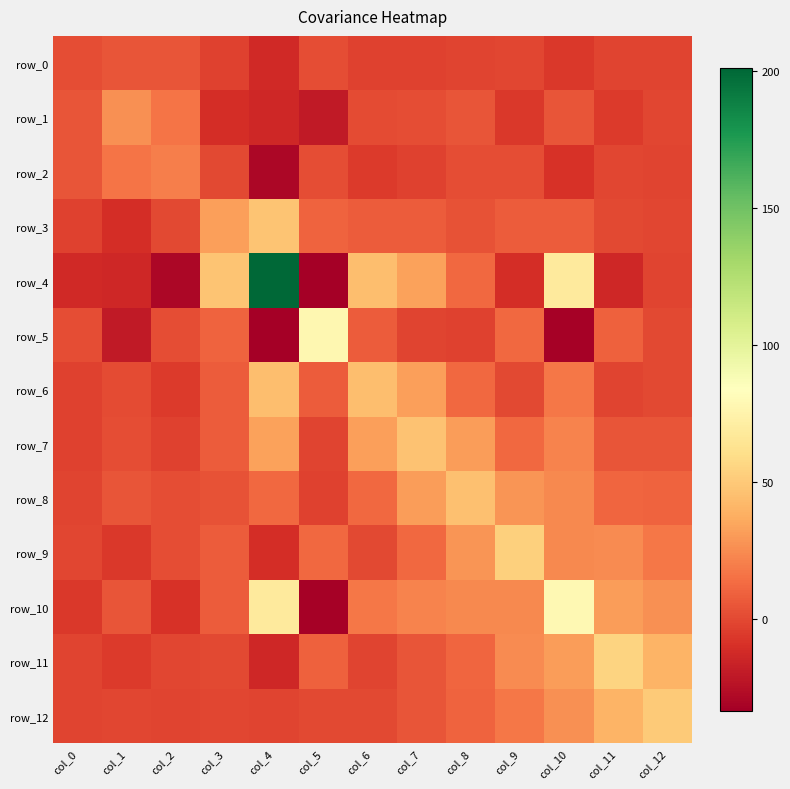

Reading left to right, transcribe all the data shown in this chart.

row_0: col_0=1.9	col_1=4.3	col_2=4.9	col_3=-2.7	col_4=-12.9	col_5=2.2	col_6=-2.3	col_7=-2.9	col_8=-1.4	col_9=-1.2	col_10=-5.9	col_11=-1.8	col_12=-1.9
row_1: col_0=4.3	col_1=26.8	col_2=16.2	col_3=-11.1	col_4=-13.8	col_5=-20.3	col_6=0.8	col_7=1.8	col_8=4.8	col_9=-6.6	col_10=4.8	col_11=-5.3	col_12=-0.8
row_2: col_0=4.9	col_1=16.2	col_2=20.0	col_3=0.2	col_4=-29.5	col_5=2.2	col_6=-5.6	col_7=-2.5	col_8=2.2	col_9=1.7	col_10=-9.4	col_11=-0.9	col_12=-1.7
row_3: col_0=-2.7	col_1=-11.1	col_2=0.2	col_3=32.1	col_4=47.6	col_5=9.7	col_6=7.6	col_7=7.2	col_8=4.0	col_9=7.5	col_10=7.7	col_11=0.3	col_12=-1.1
row_4: col_0=-12.9	col_1=-13.8	col_2=-29.5	col_3=47.6	col_4=200.9	col_5=-33.3	col_6=45.1	col_7=33.3	col_8=11.9	col_9=-11.2	col_10=68.9	col_11=-14.0	col_12=-1.4
row_5: col_0=2.2	col_1=-20.3	col_2=2.2	col_3=9.7	col_4=-33.3	col_5=78.3	col_6=7.7	col_7=-1.8	col_8=-2.6	col_9=12.1	col_10=-31.9	col_11=9.3	col_12=0.0
row_6: col_0=-2.3	col_1=0.8	col_2=-5.6	col_3=7.6	col_4=45.1	col_5=7.7	col_6=45.1	col_7=32.2	col_8=11.8	col_9=0.3	col_10=17.3	col_11=-1.6	col_12=0.4
row_7: col_0=-2.9	col_1=1.8	col_2=-2.5	col_3=7.2	col_4=33.3	col_5=-1.8	col_6=32.2	col_7=46.5	col_8=31.3	col_9=11.7	col_10=22.1	col_11=4.5	col_12=4.2
row_8: col_0=-1.4	col_1=4.8	col_2=2.2	col_3=4.0	col_4=11.9	col_5=-2.6	col_6=11.8	col_7=31.3	col_8=45.5	col_9=28.4	col_10=24.1	col_11=11.2	col_12=10.1
row_9: col_0=-1.2	col_1=-6.6	col_2=1.7	col_3=7.5	col_4=-11.2	col_5=12.1	col_6=0.3	col_7=11.7	col_8=28.4	col_9=53.5	col_10=24.3	col_11=24.7	col_12=17.0
row_10: col_0=-5.9	col_1=4.8	col_2=-9.4	col_3=7.7	col_4=68.9	col_5=-31.9	col_6=17.3	col_7=22.1	col_8=24.1	col_9=24.3	col_10=79.2	col_11=30.8	col_12=26.6
row_11: col_0=-1.8	col_1=-5.3	col_2=-0.9	col_3=0.3	col_4=-14.0	col_5=9.3	col_6=-1.6	col_7=4.5	col_8=11.2	col_9=24.7	col_10=30.8	col_11=54.5	col_12=40.7
row_12: col_0=-1.9	col_1=-0.8	col_2=-1.7	col_3=-1.1	col_4=-1.4	col_5=0.0	col_6=0.4	col_7=4.2	col_8=10.1	col_9=17.0	col_10=26.6	col_11=40.7	col_12=50.0